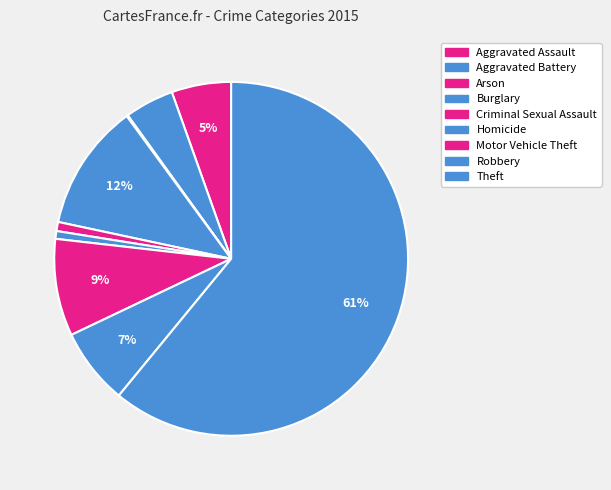

Count the number of slices in the pie.

9